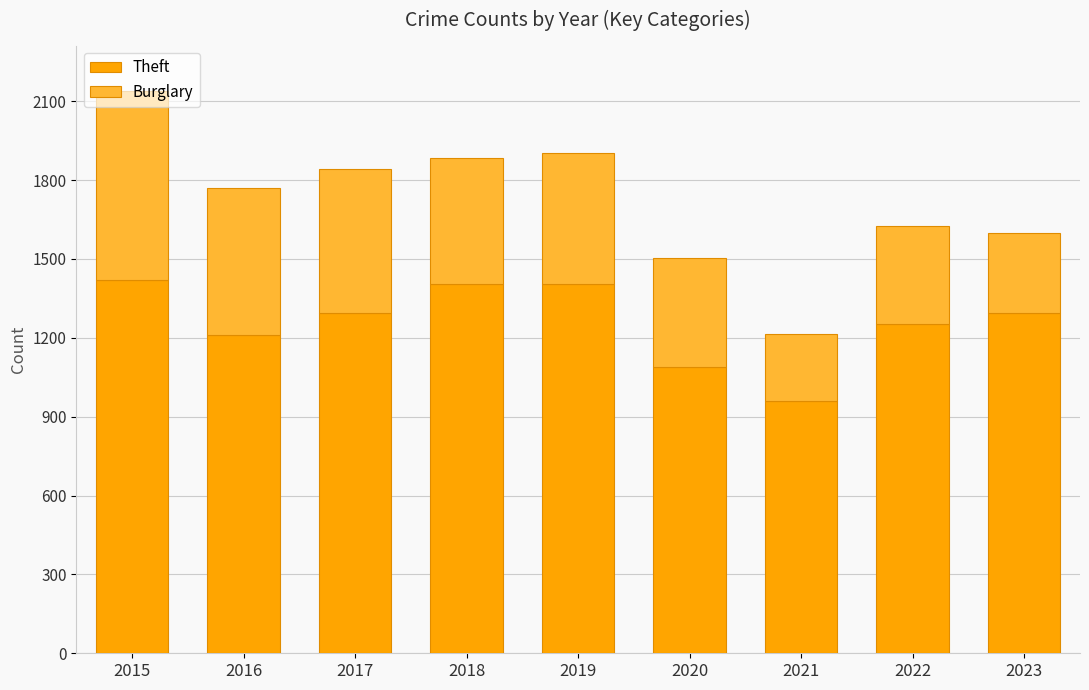

What is the value of the Theft bar at the 1st from the left?

1418